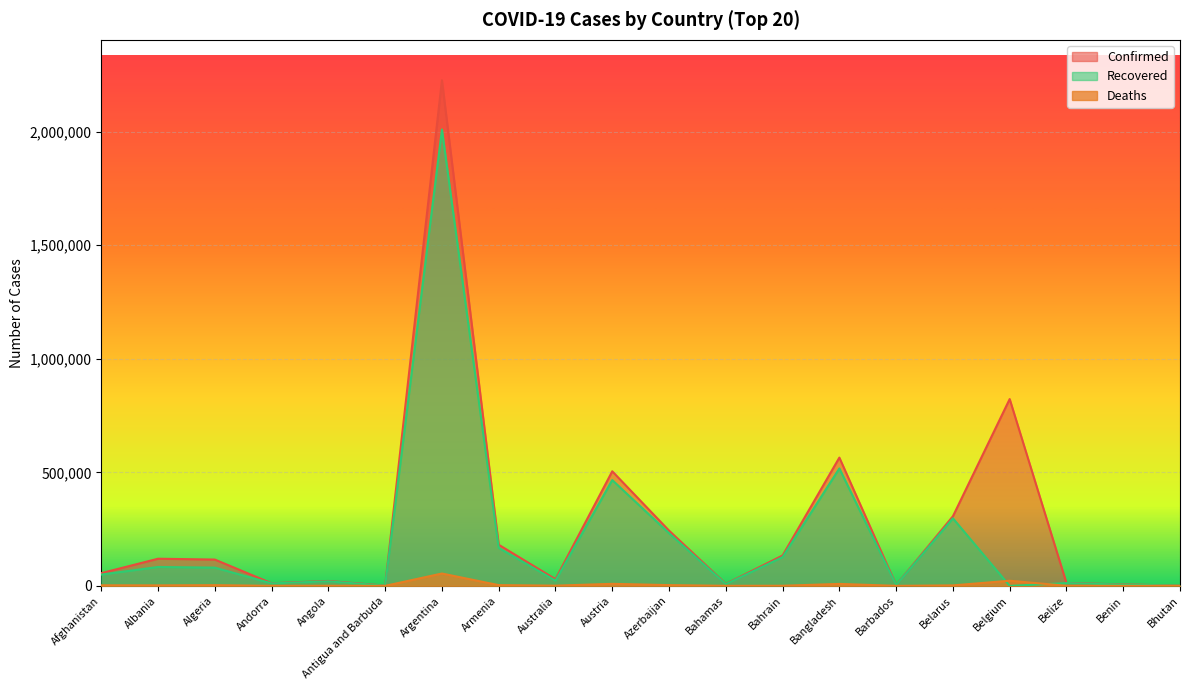

Which category has the lowest value in the Recovered series?

Belgium